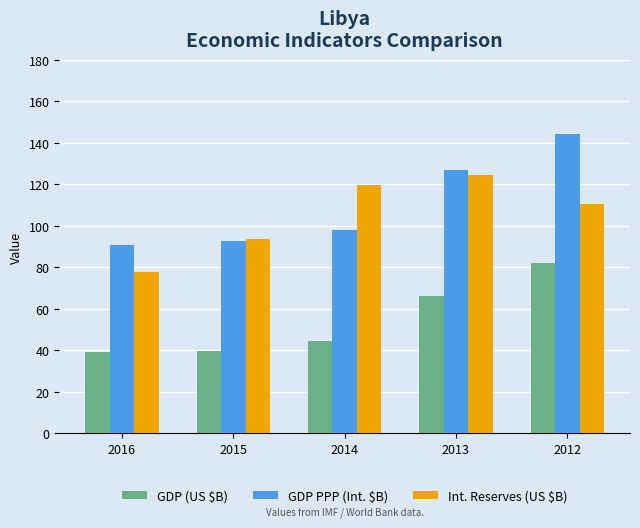

At which category is the sum across all series the highest?

2012